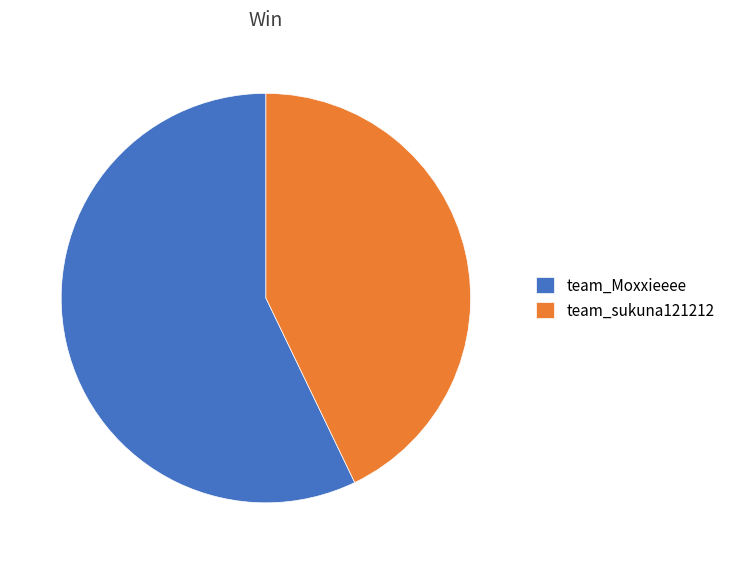

How many segments does this pie chart have?

2